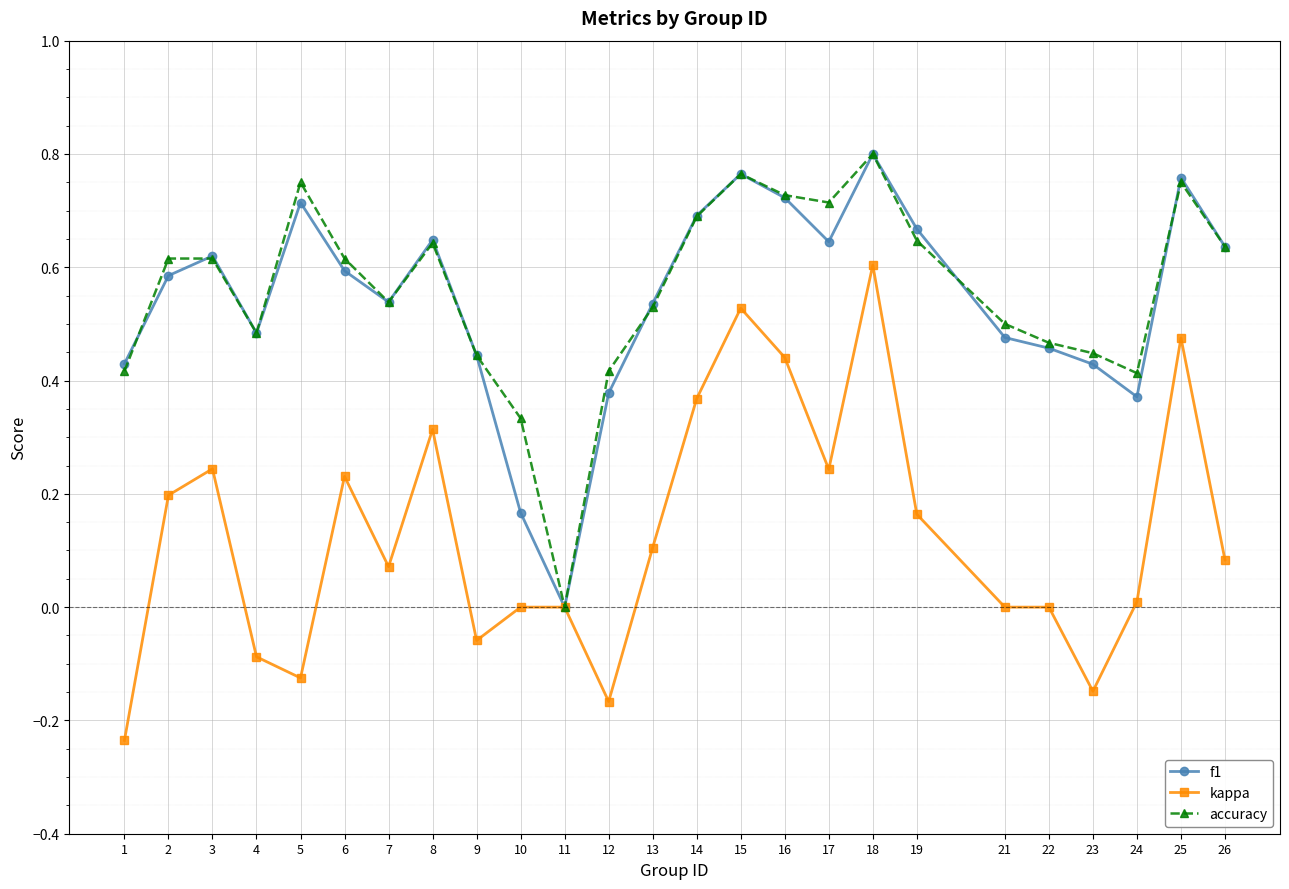

Count the number of data series in this chart.

3